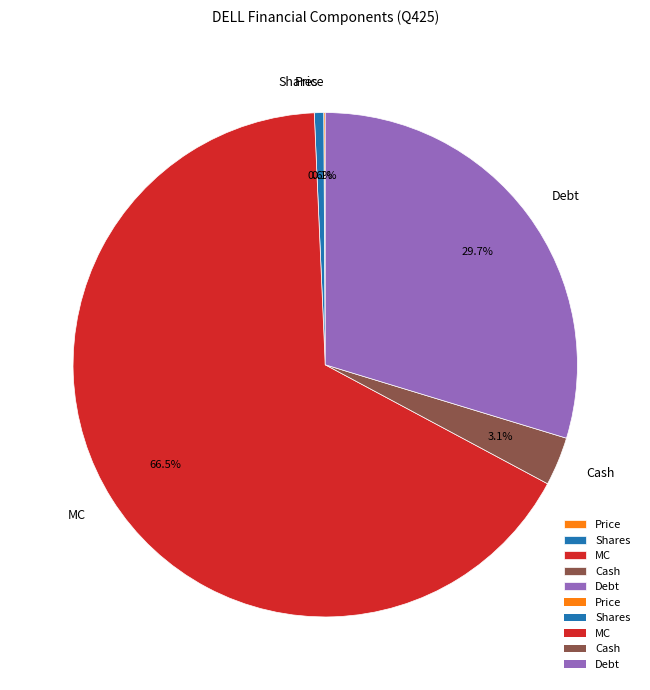

What is the largest slice in the pie chart?

MC